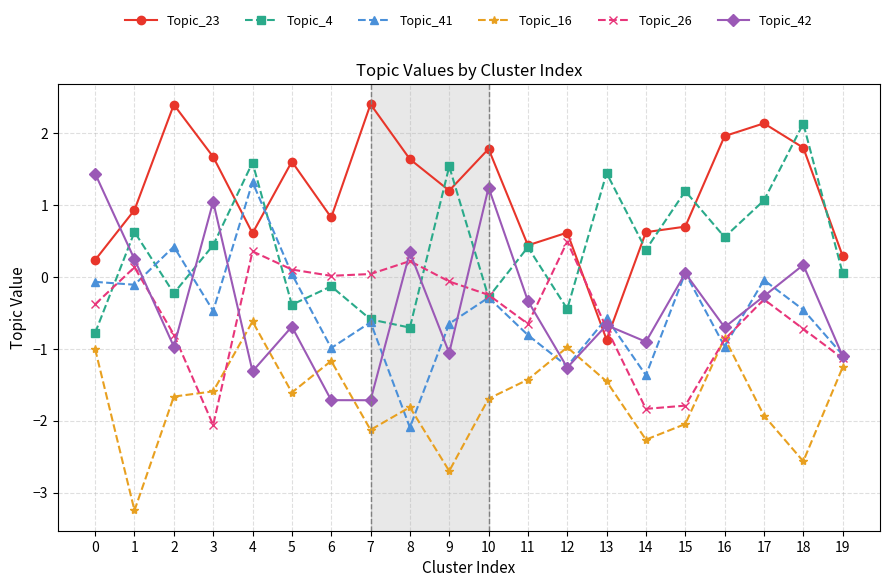

True or false: Topic_16 and Topic_4 cross at least once.

False